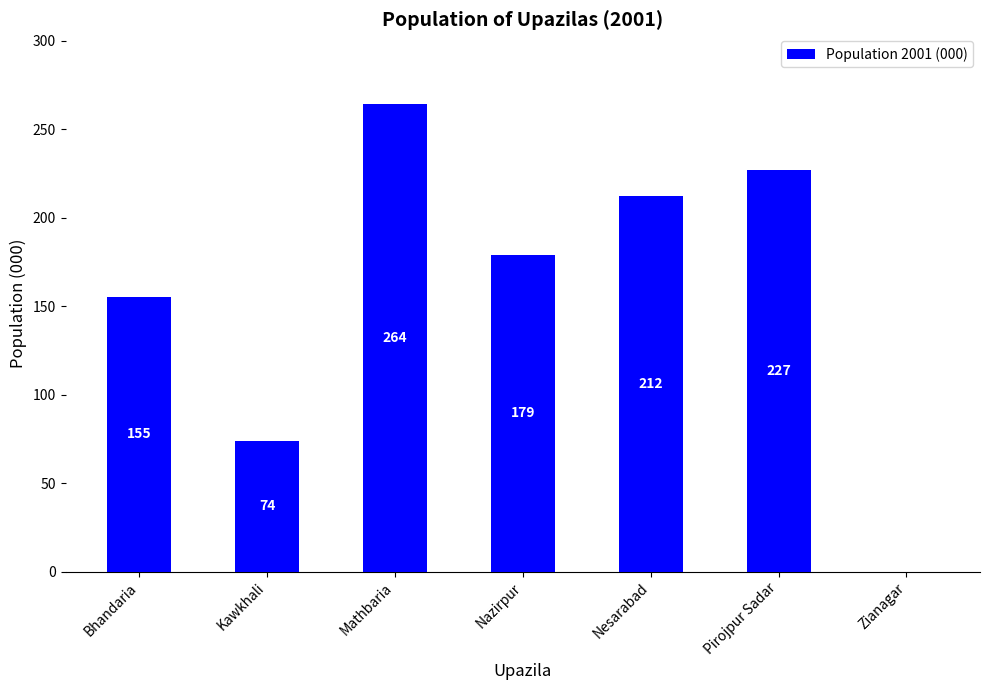

What is the difference between the values at Kawkhali and Zianagar?

74